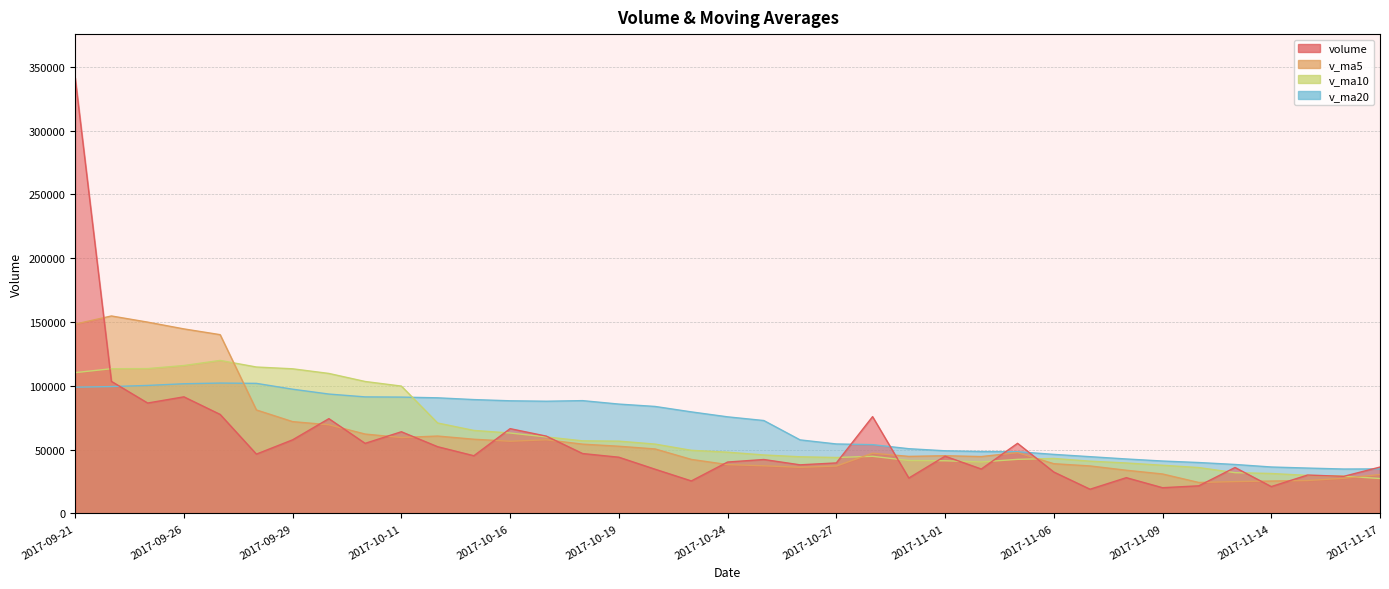

True or false: v_ma5 has more than 1 interior local peaks.

True